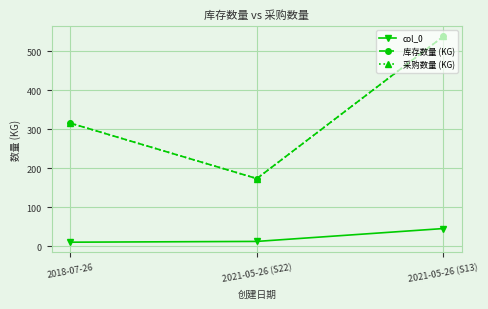

At which category does the chart reach its peak across all series?

2021-05-26 (S13)